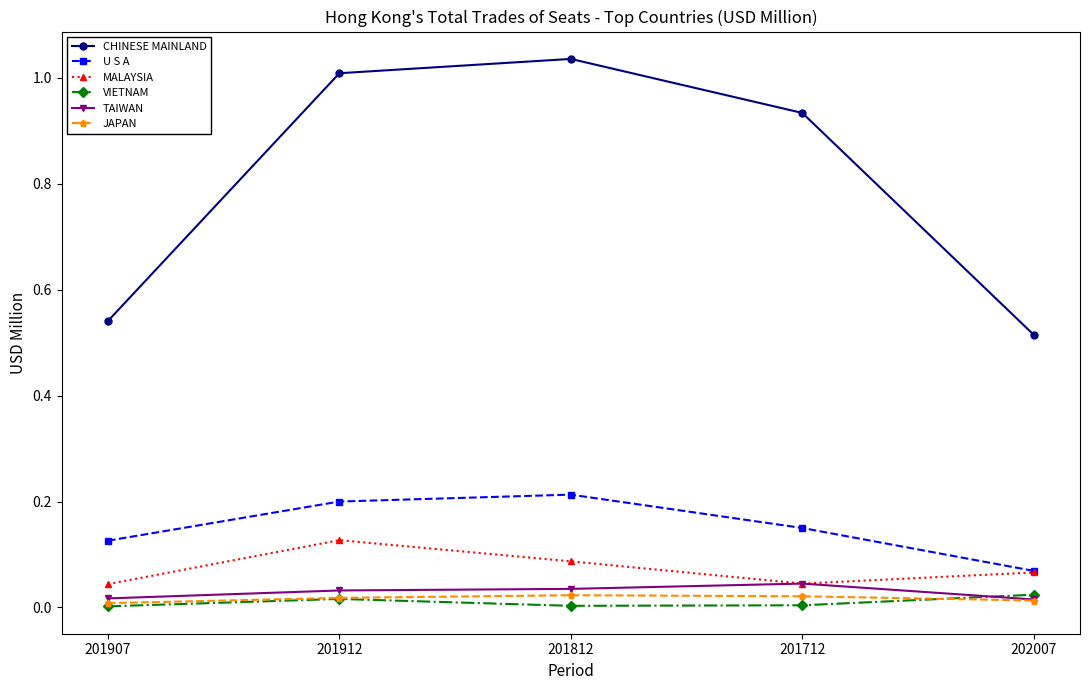

What is the label of the 4th point from the right?

201912